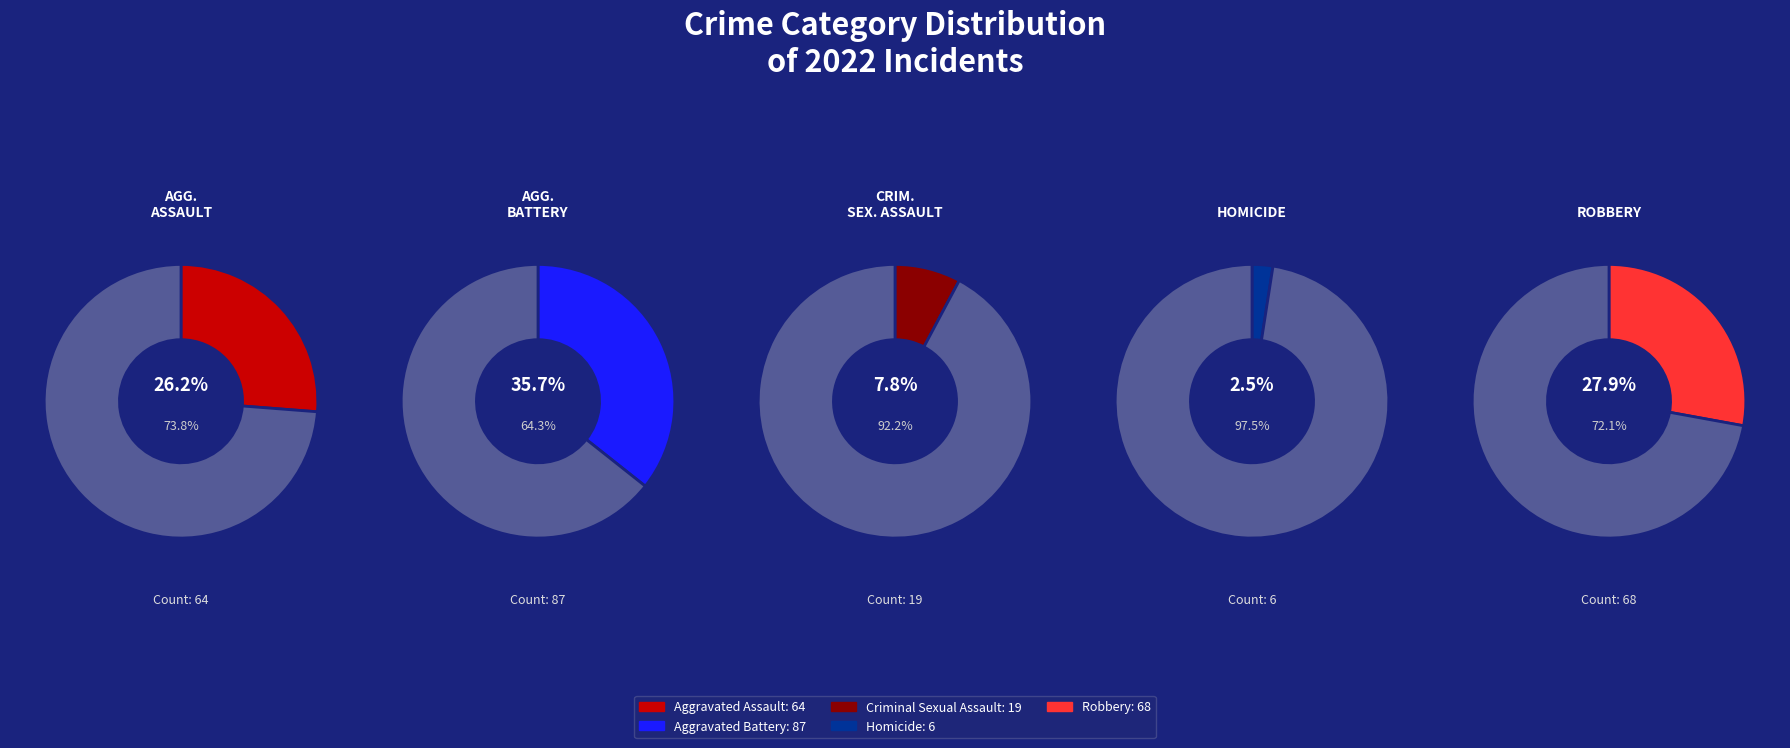

To the nearest percent, what is the difference between the largest and smallest slice percentages?

33%